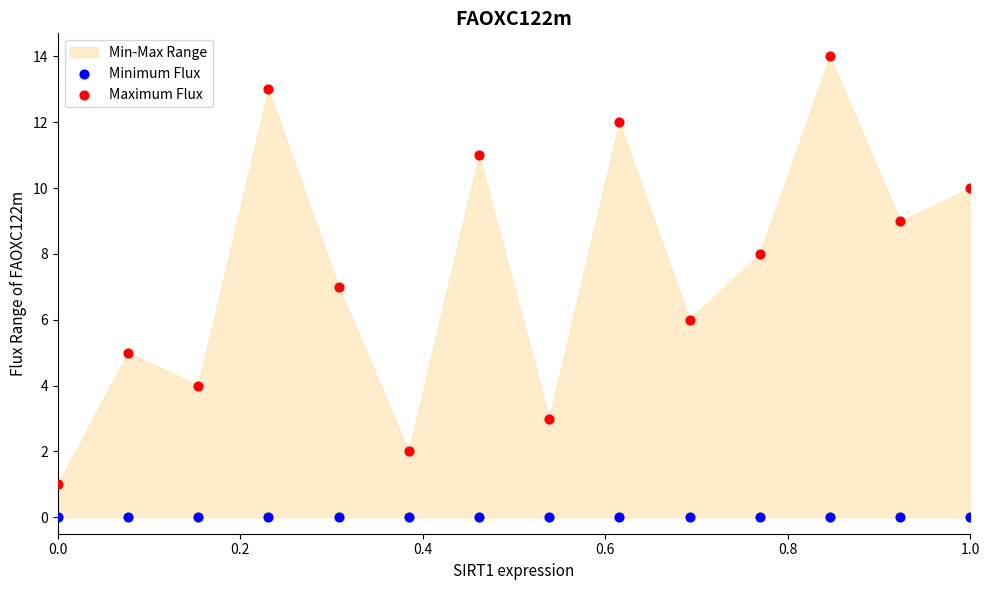

Which series contains the lowest Y value?

Minimum Flux